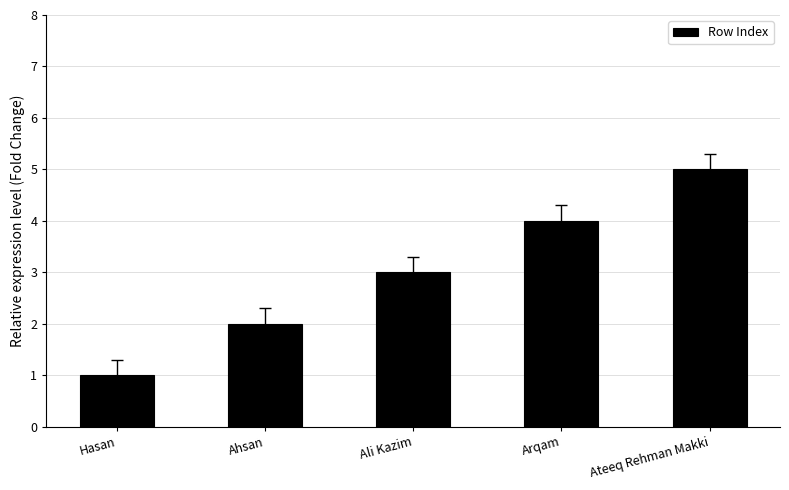

Rank the categories by value from highest to lowest.

Ateeq Rehman Makki, Arqam, Ali Kazim, Ahsan, Hasan